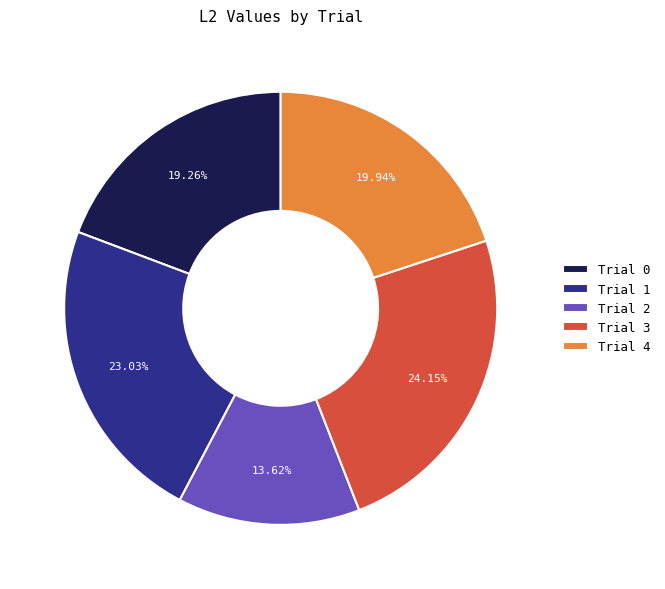

Is it true that Trial 0 is 14% of the pie?

False